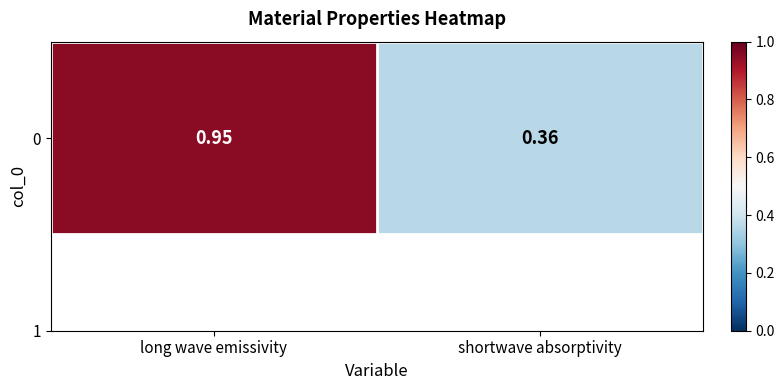

What is the sum of the values at shortwave absorptivity and long wave emissivity?

1.3